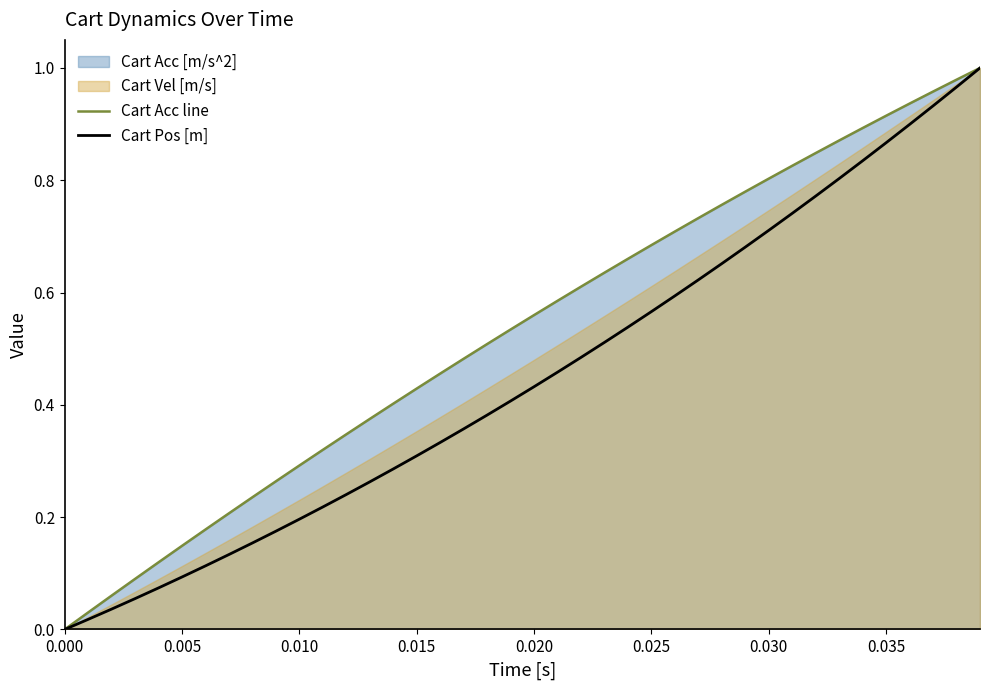

What is the average value of the Cart Pos [m] series?

0.4